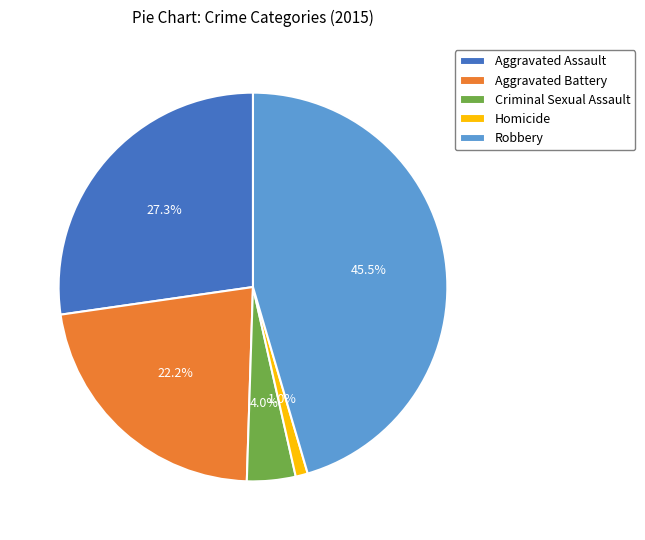

Which category has the biggest portion of the pie?

Robbery